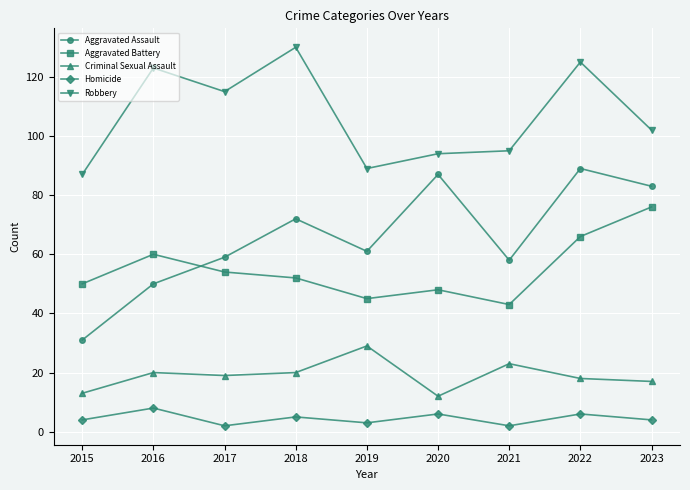

What are all the series names shown in the legend?

Aggravated Assault, Aggravated Battery, Criminal Sexual Assault, Homicide, Robbery